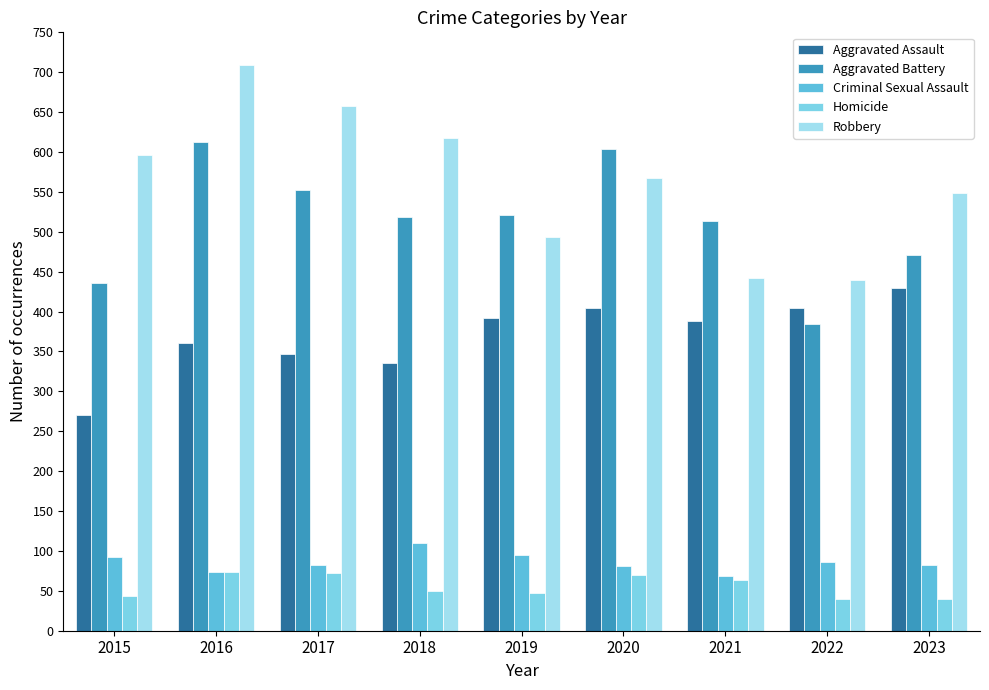

How many series are shown in this chart?

5